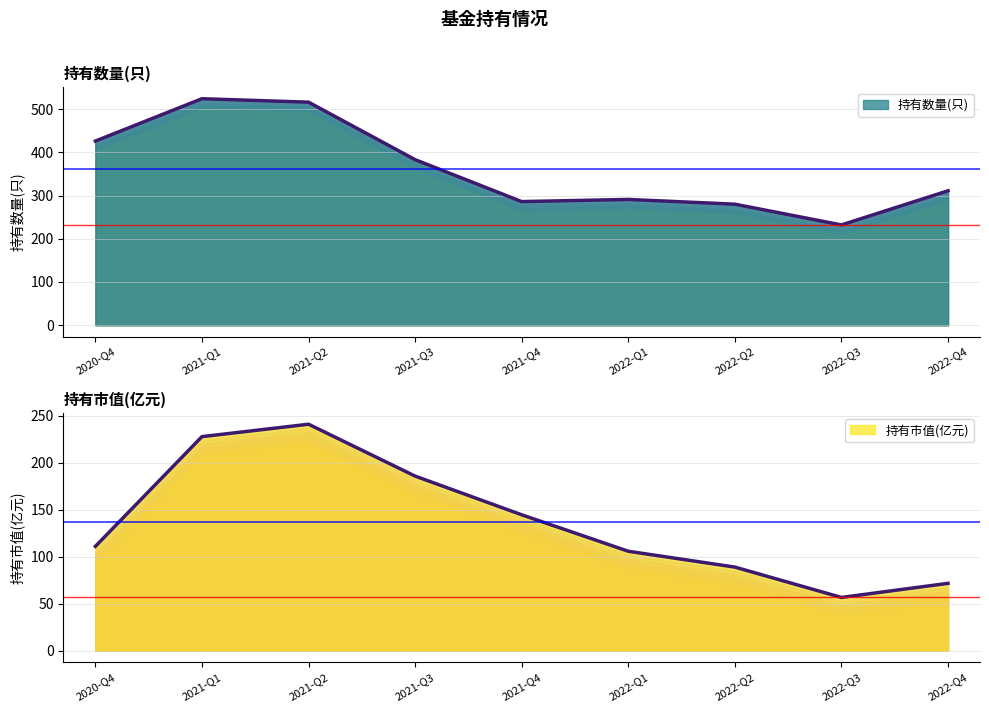

Count the number of data series in this chart.

2